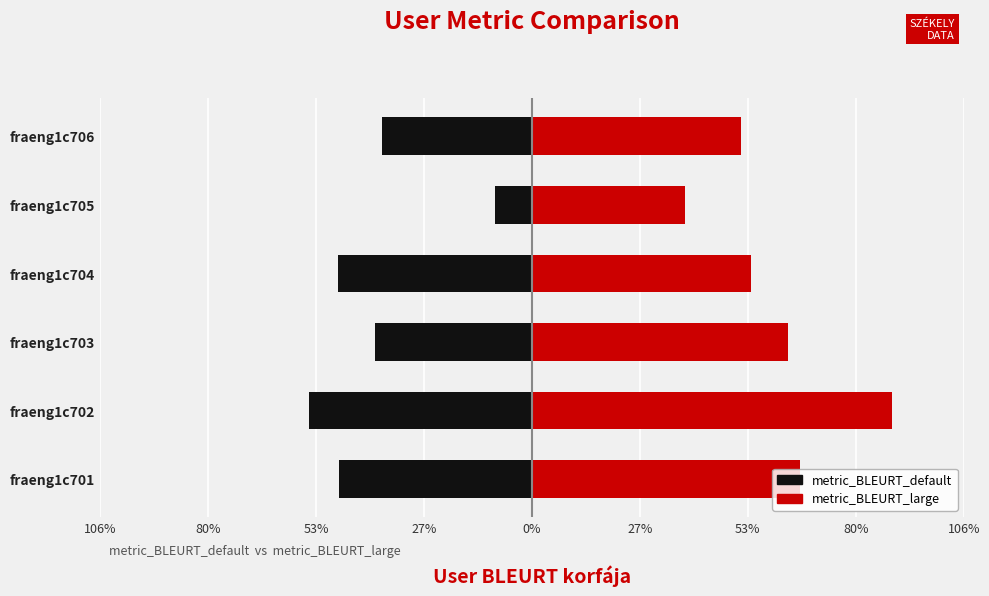

Between fraeng1c701 and fraeng1c706, which is larger?

fraeng1c706